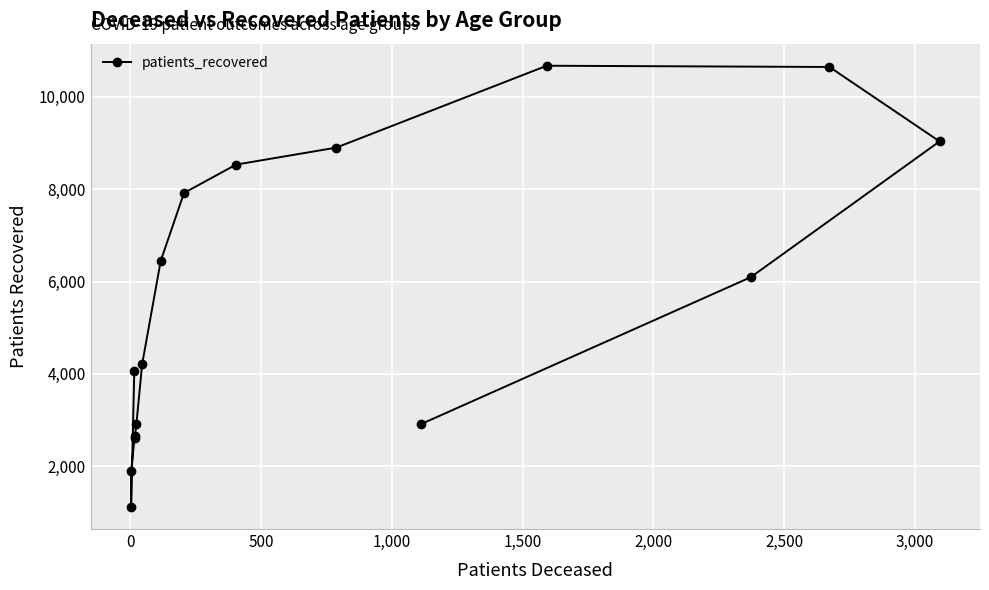

Is this an area chart (filled region under the line)?

No